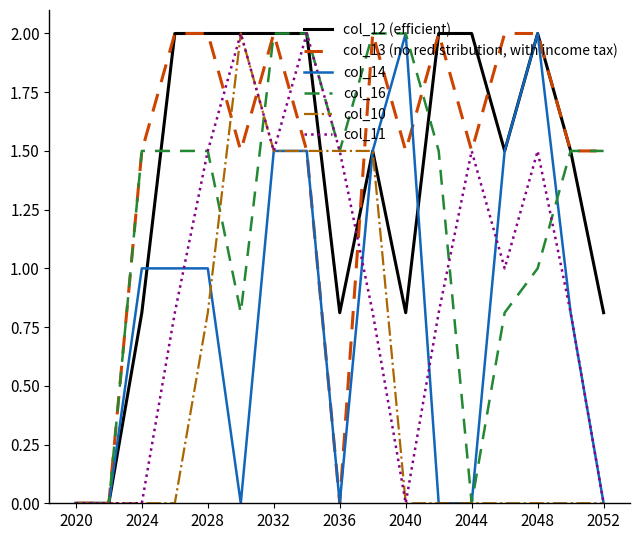

What is the maximum value shown in the chart?

2.0